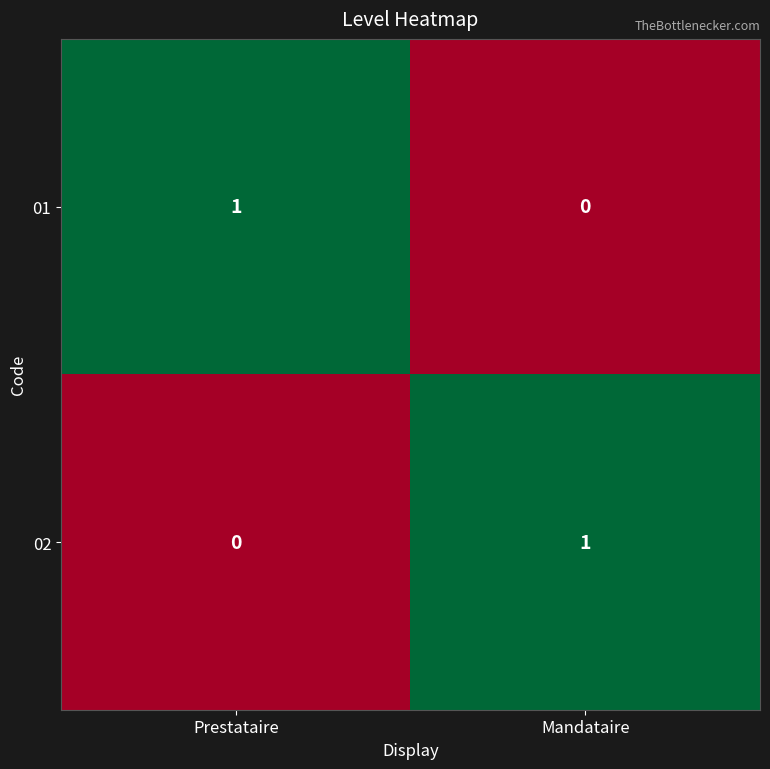

Is it true that 02 equals 0 at Prestataire?

True